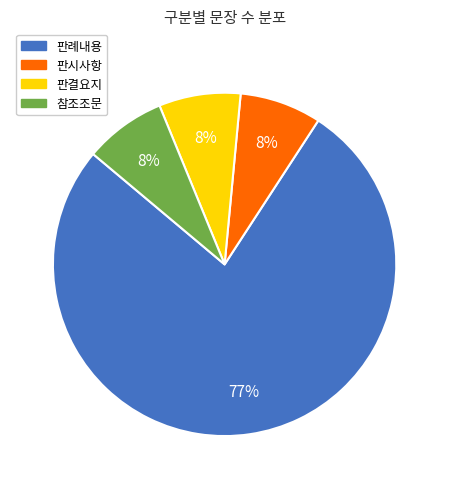

Which slice represents more than half of the pie?

판례내용